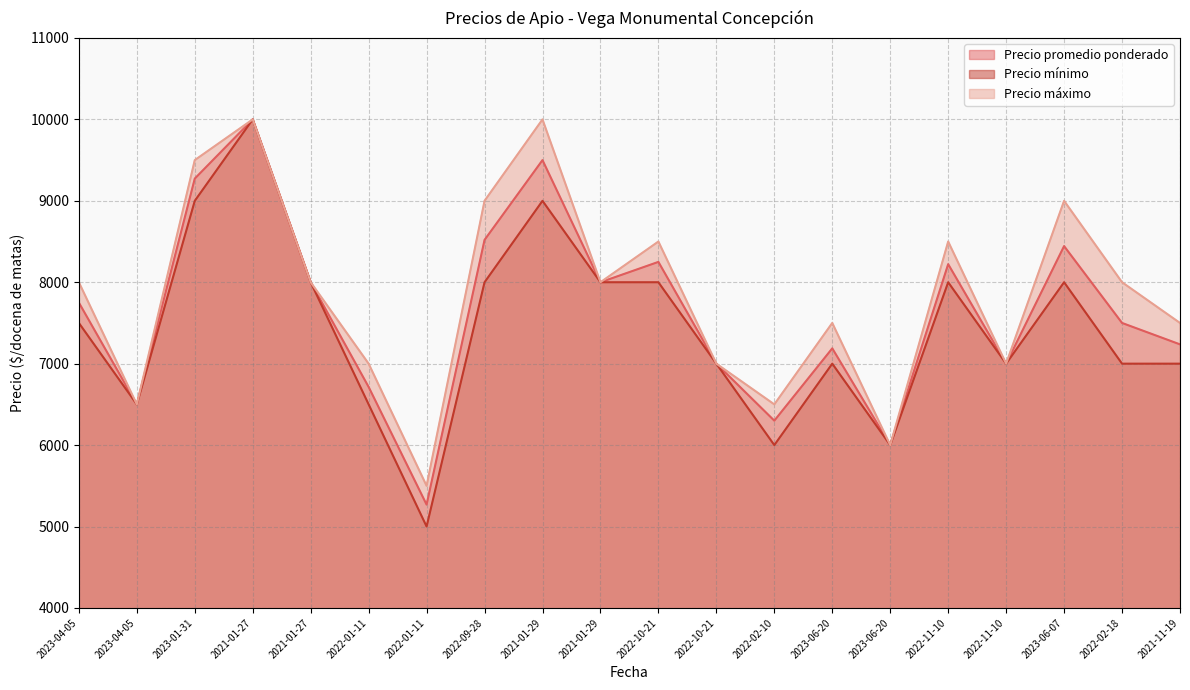

True or false: Precio mínimo and Precio promedio ponderado intersect in this chart.

False